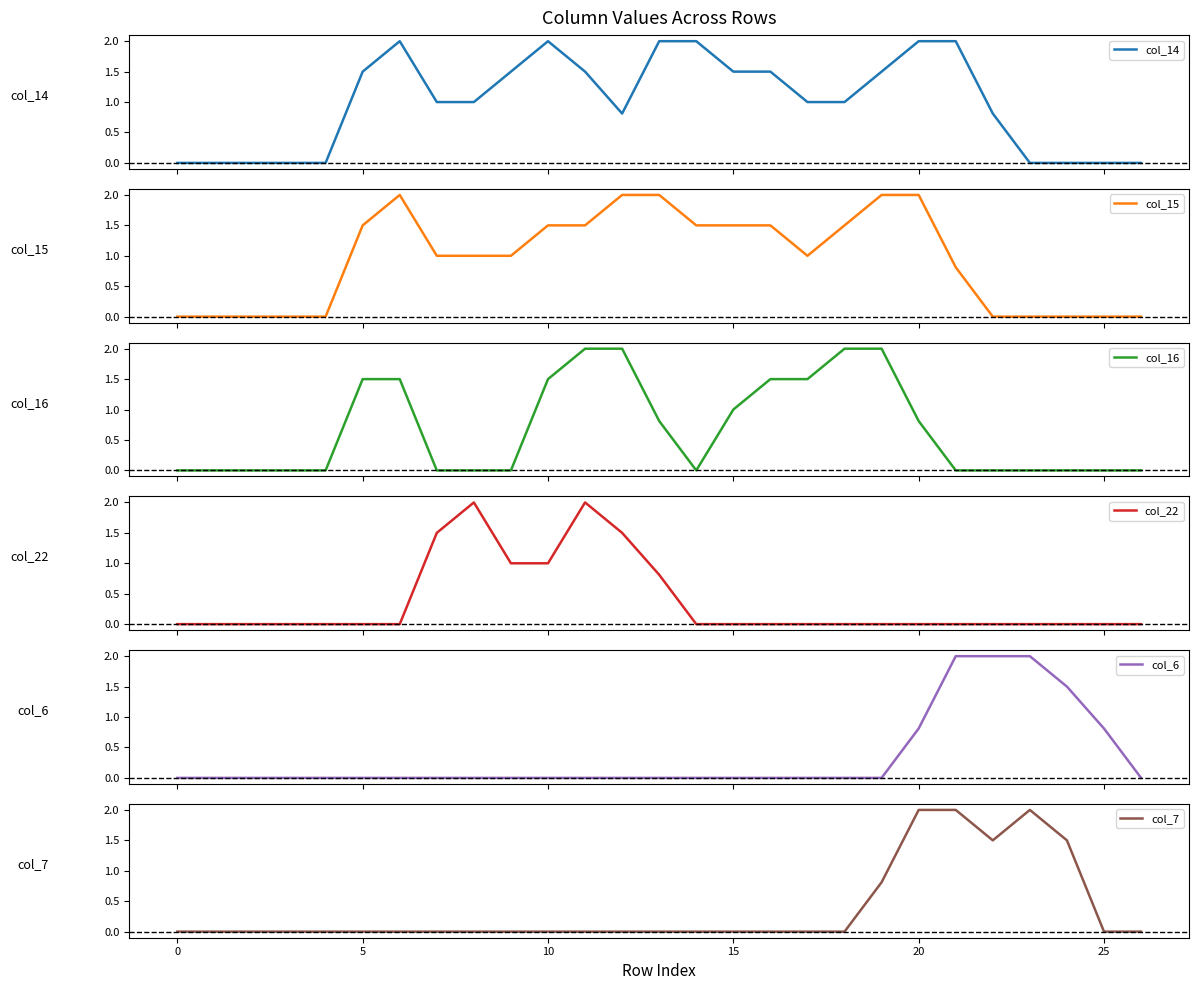

Is it true that col_7 equals 0.0 at 10?

True